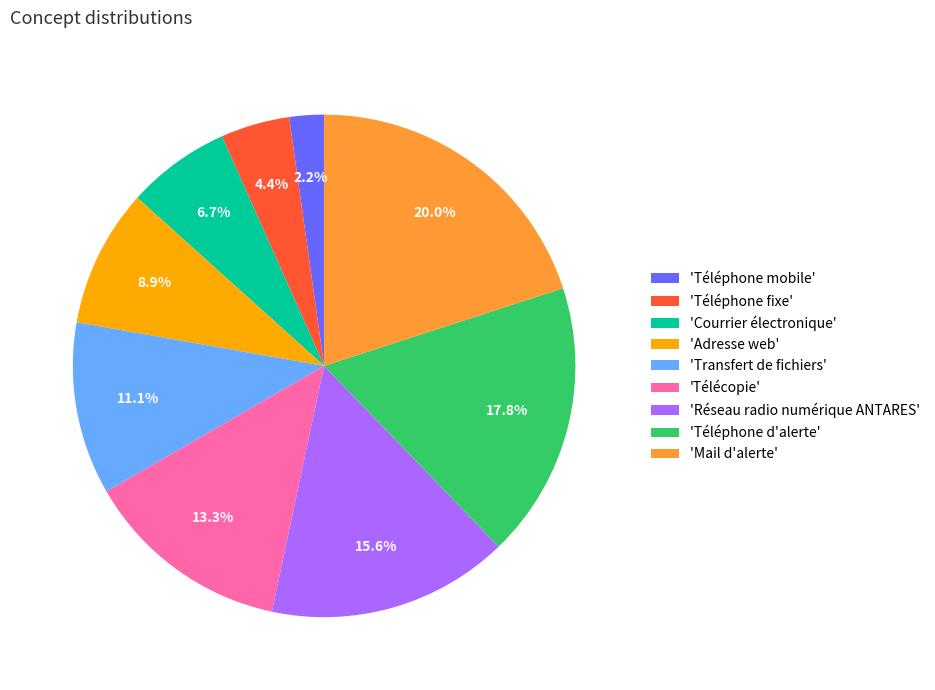

Which category has the smallest portion of the pie?

'Téléphone mobile'